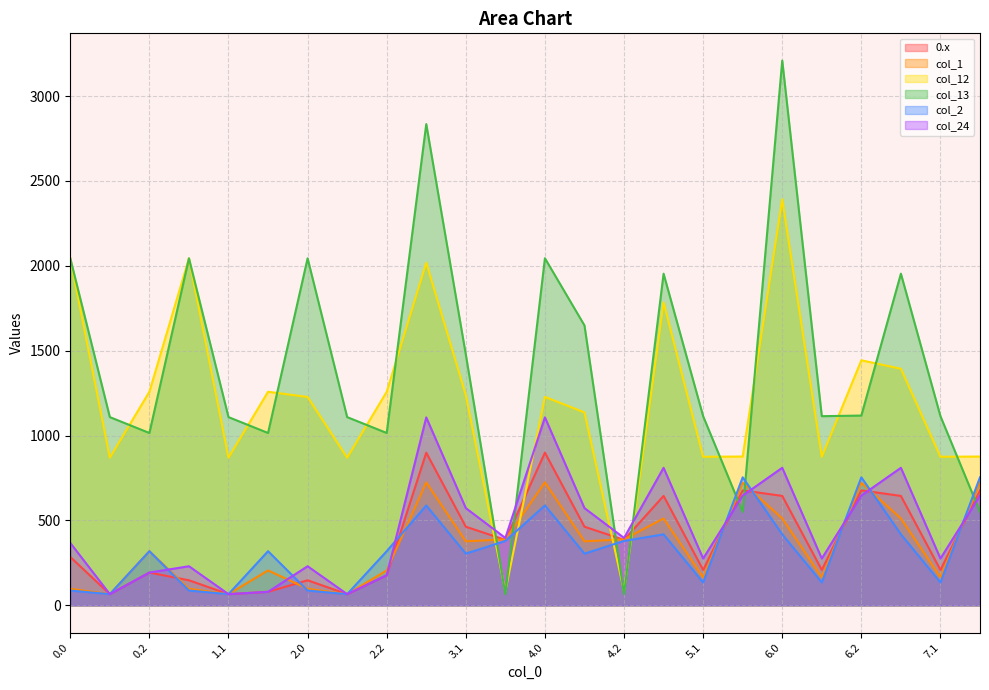

How many times do col_13 and col_1 cross each other?

7